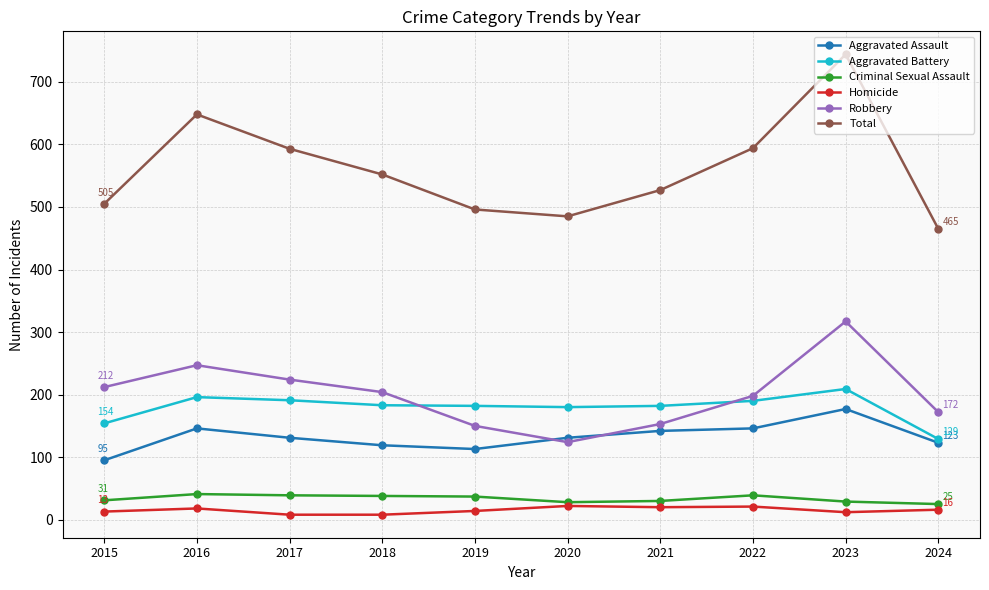

Count the number of categories in the chart.

10